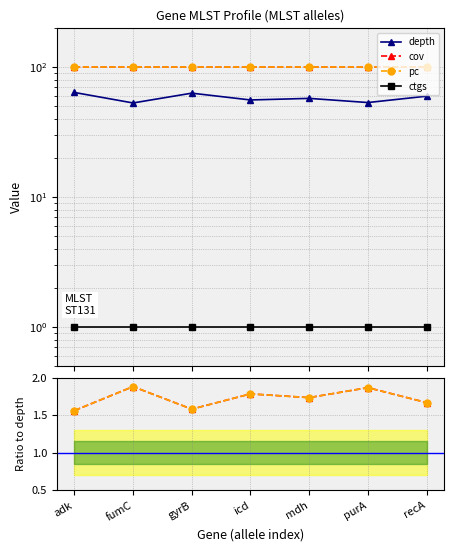

At which category is the sum across all series the highest?

adk